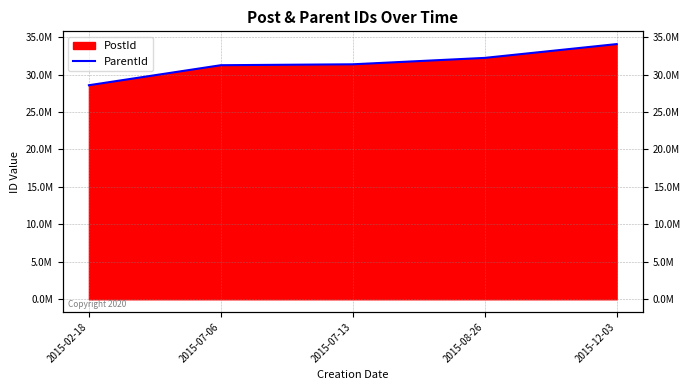

How many values exceed 31365390?

2